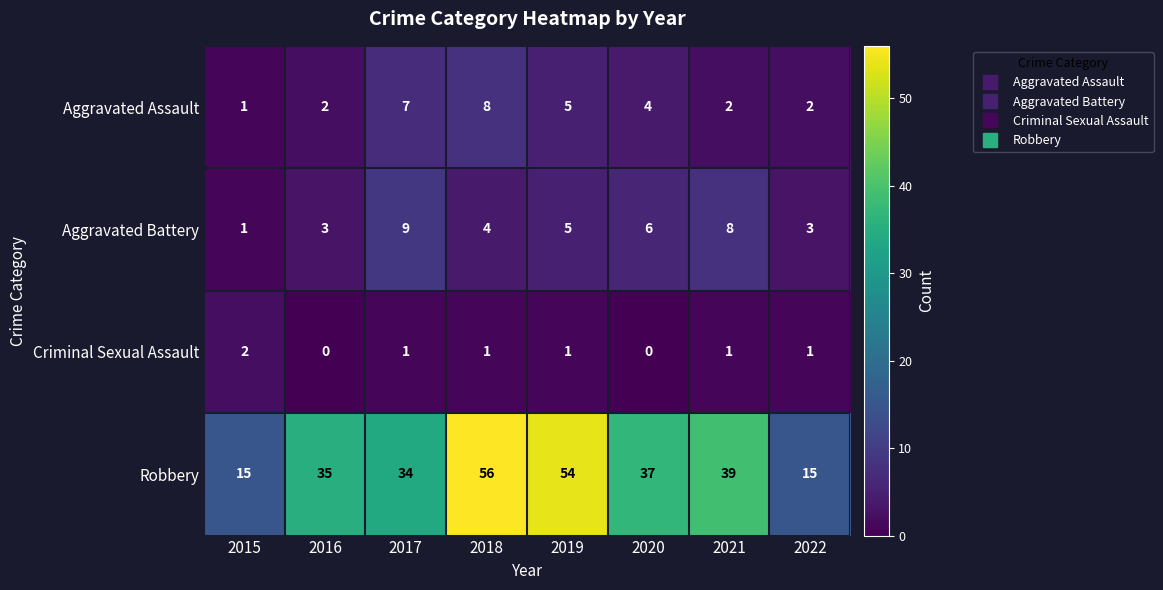

How many data points in Aggravated Battery are less than 5?

4